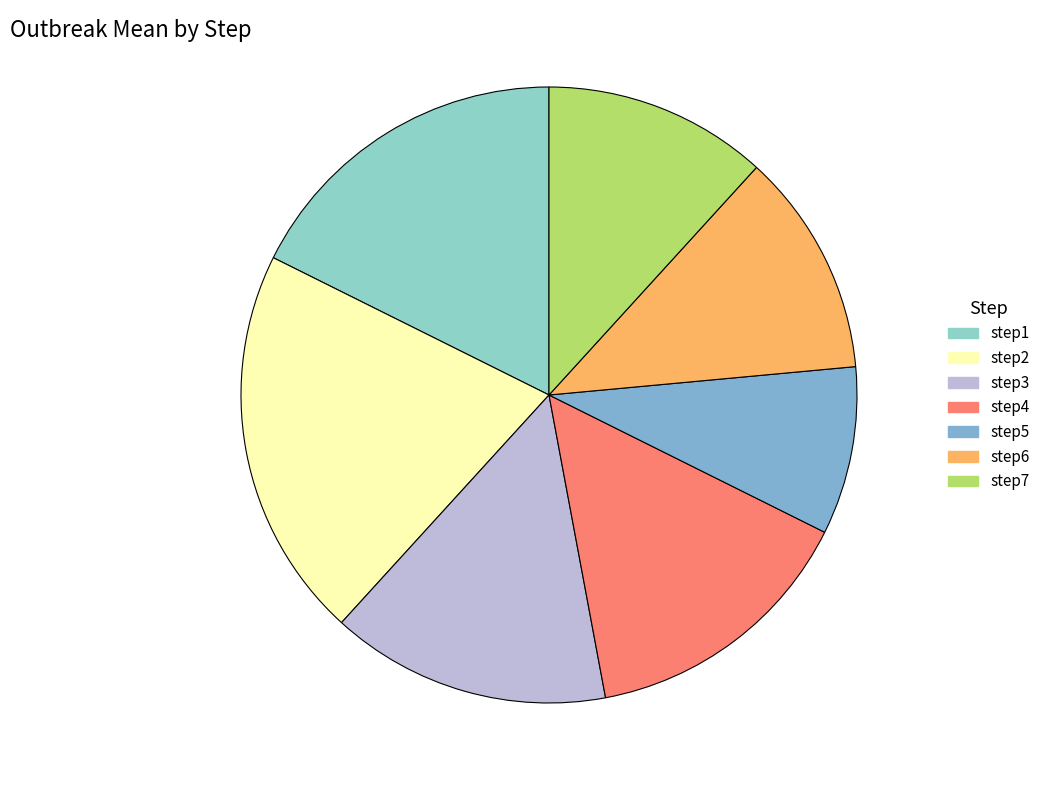

How many segments does this pie chart have?

7